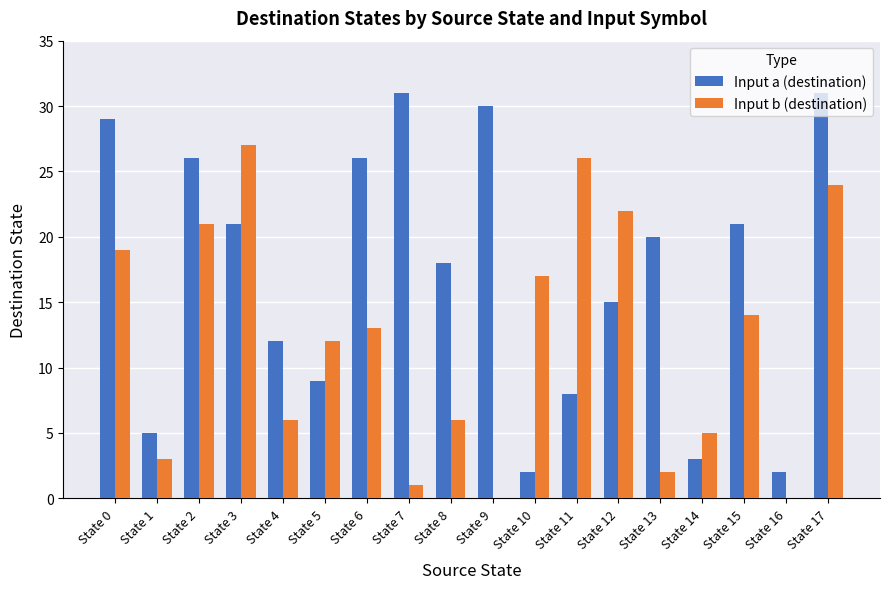

What is the greatest value displayed?

31